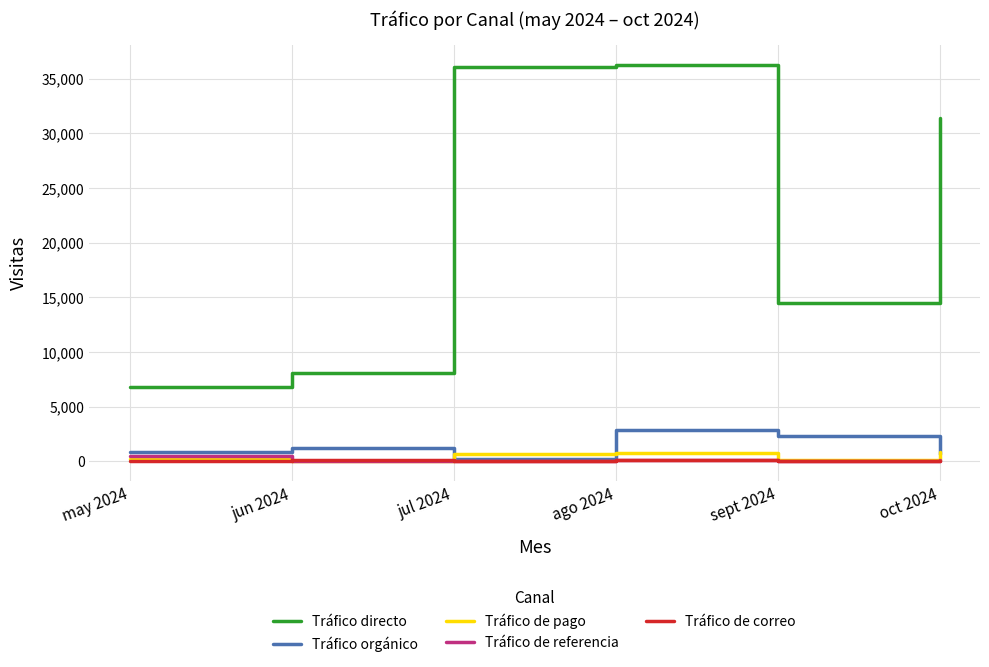

What is the highest value of the Tráfico de pago series?

805